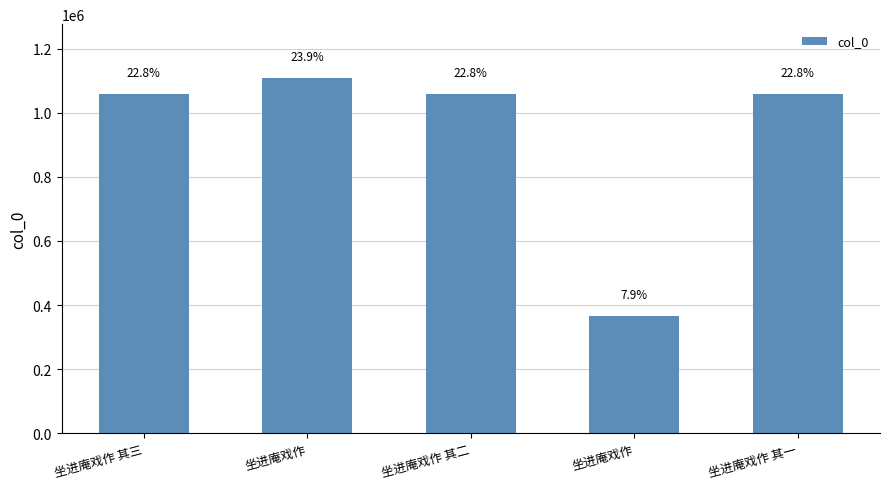

What is the label of the 4th bar from the left?

坐进庵戏作